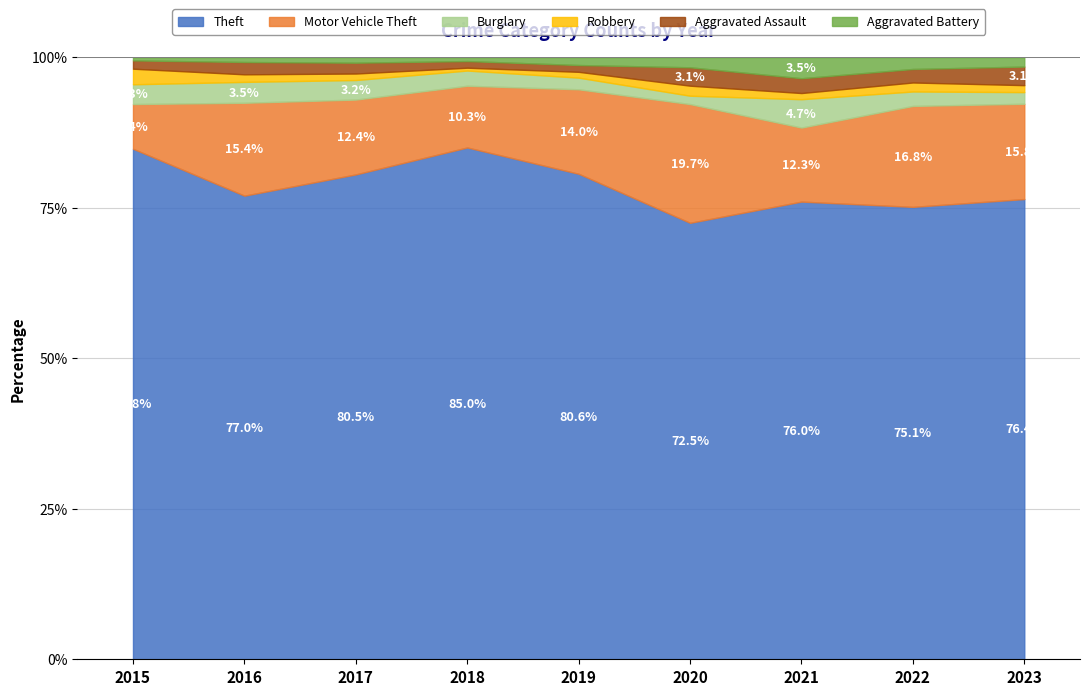

What is the difference between the second highest and second lowest values in the Theft series?

9.7